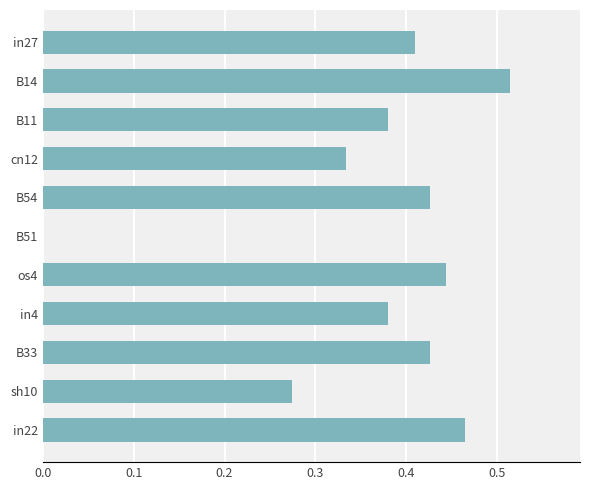

The chart shows a value of 0.2 at in22. True or false?

False